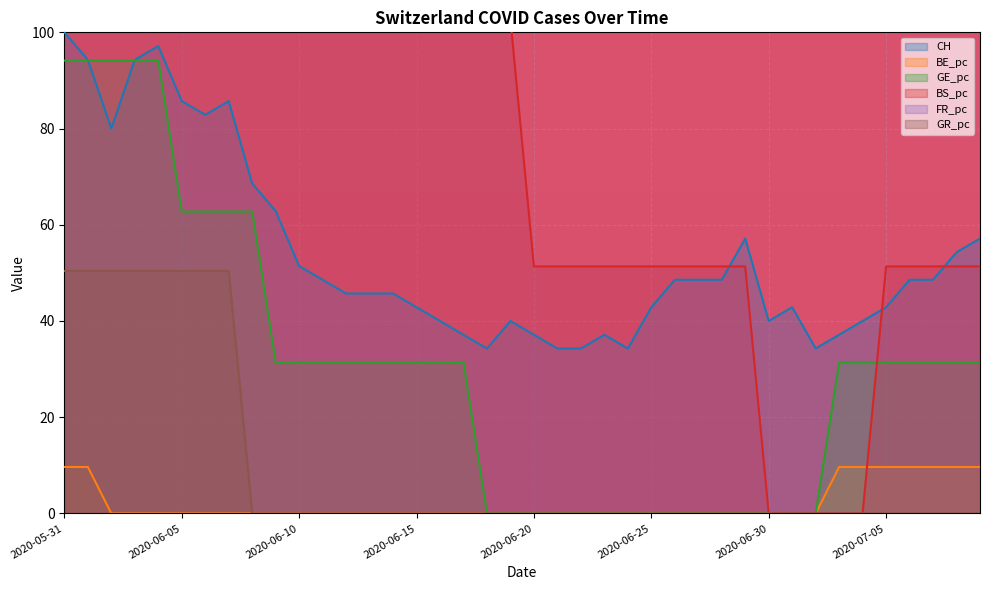

What is the difference between the maximum and minimum values in the GE_pc series?

94.1